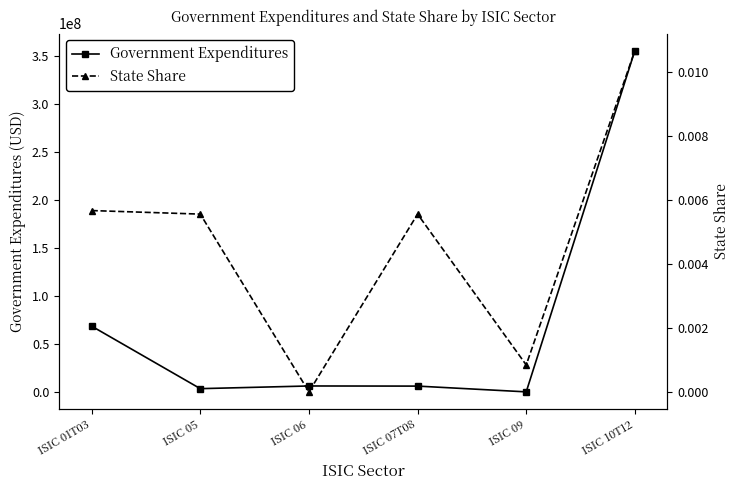

True or false: Government Expenditures has more than 2 points higher than both neighbors.

False